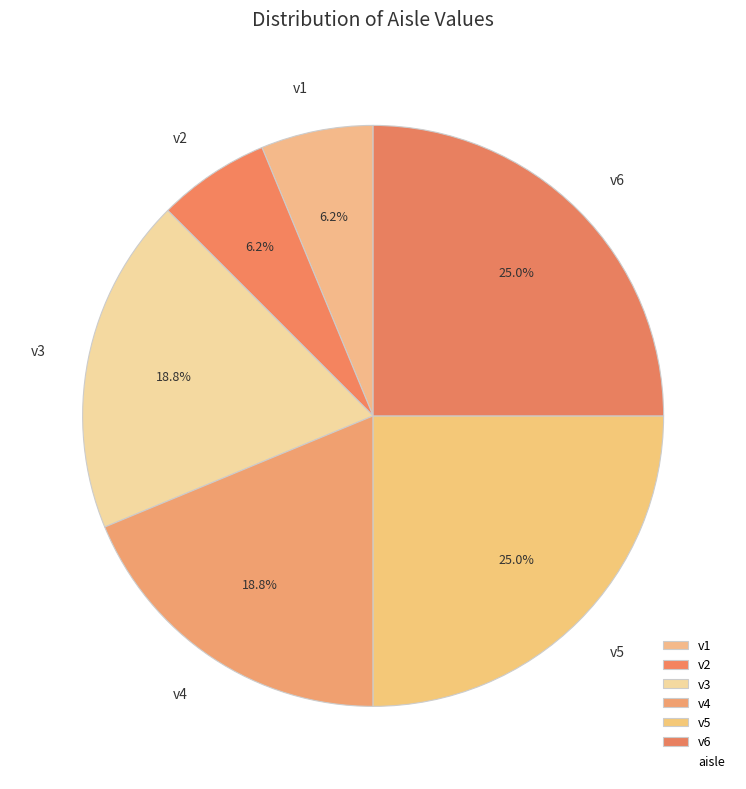

Does v6 account for over 50% of the chart?

No